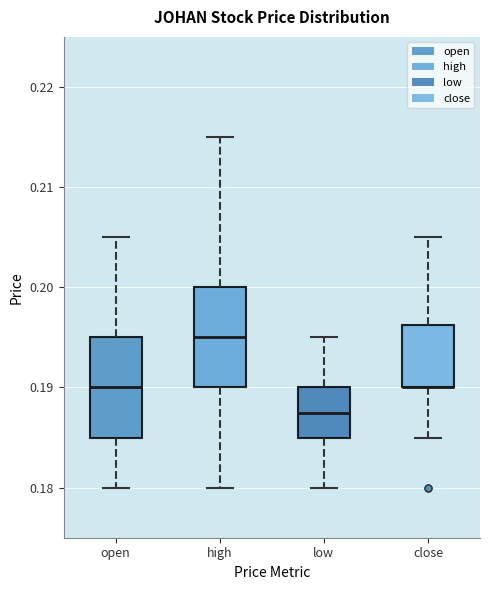

Reading left to right, transcribe this box plot: for each box, give where its median line is, the range the box spans, and where its two whiskers end, as read against the y-axis. The values are not printed on the chart, so give them approximately, as read against the axis.

open: median 0.190, box 0.185 to 0.195, whiskers 0.180 to 0.205
high: median 0.195, box 0.190 to 0.200, whiskers 0.180 to 0.215
low: median 0.188, box 0.185 to 0.190, whiskers 0.180 to 0.195
close: median 0.190 (drawn on the box's lower edge), box 0.190 to 0.196, whiskers 0.185 to 0.205